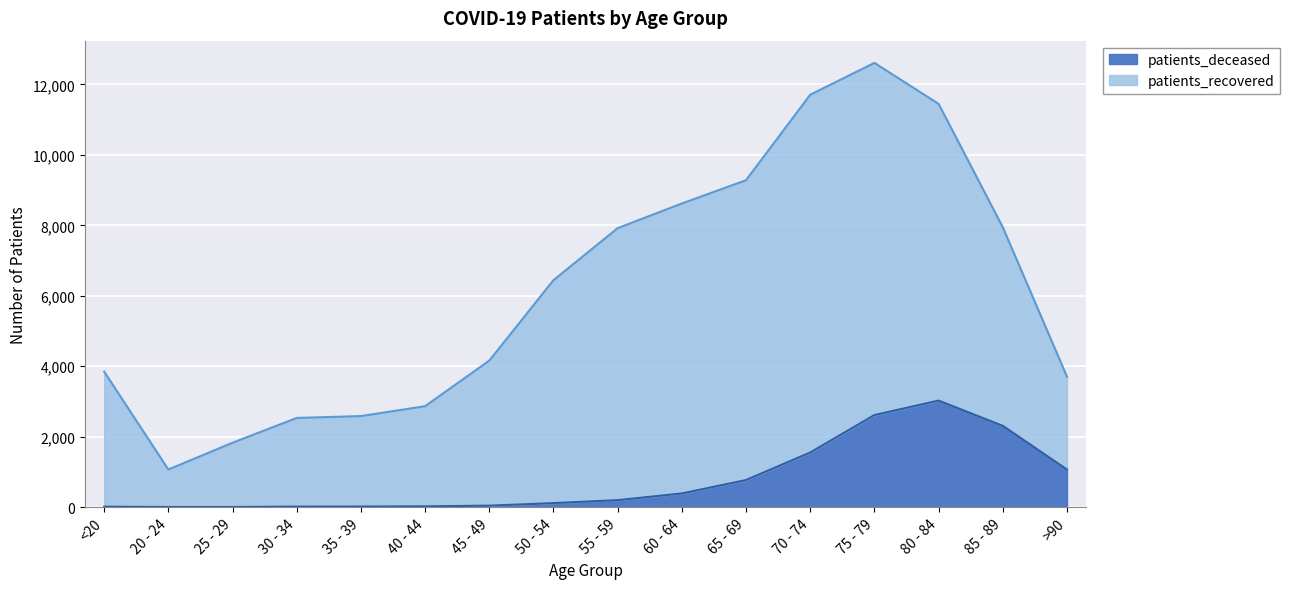

At which label does the data first exceed 198?

60 - 64